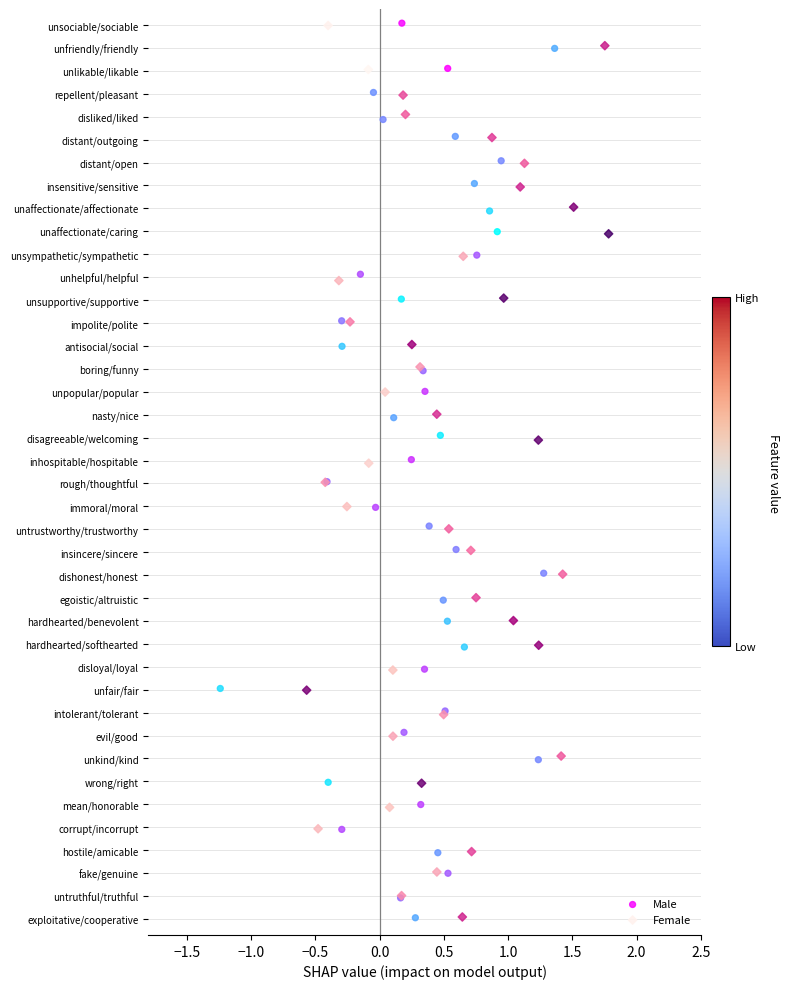

What are all the series names shown in the legend?

Male, Female